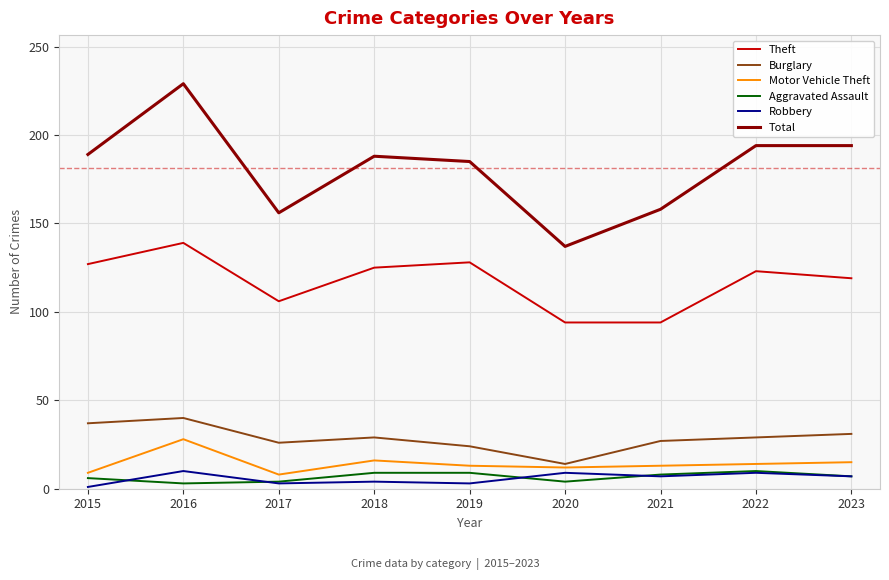

What is the lowest value of the Aggravated Assault series?

3